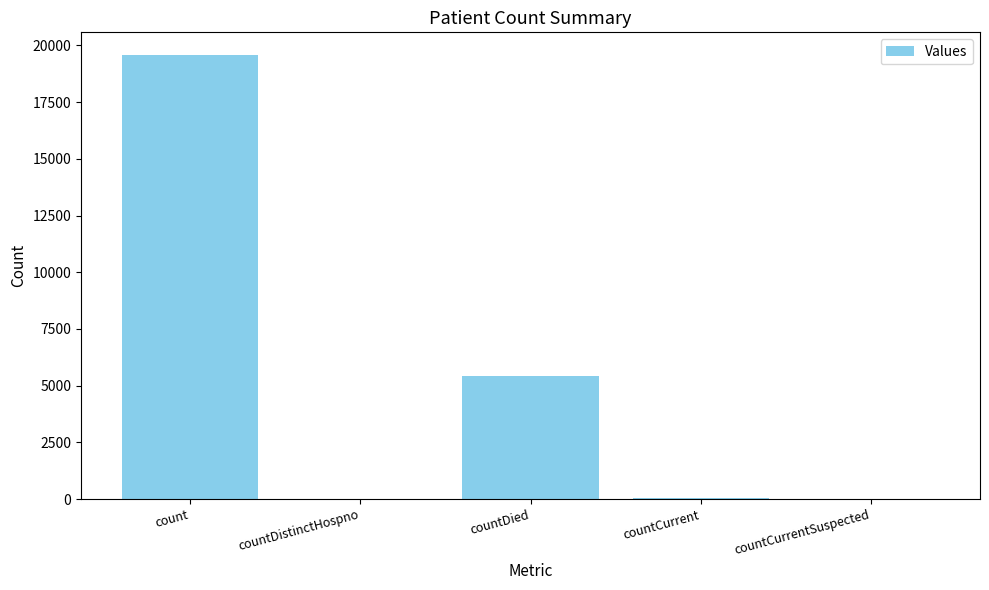

Where is the data nearest to the value 9797?

countDied